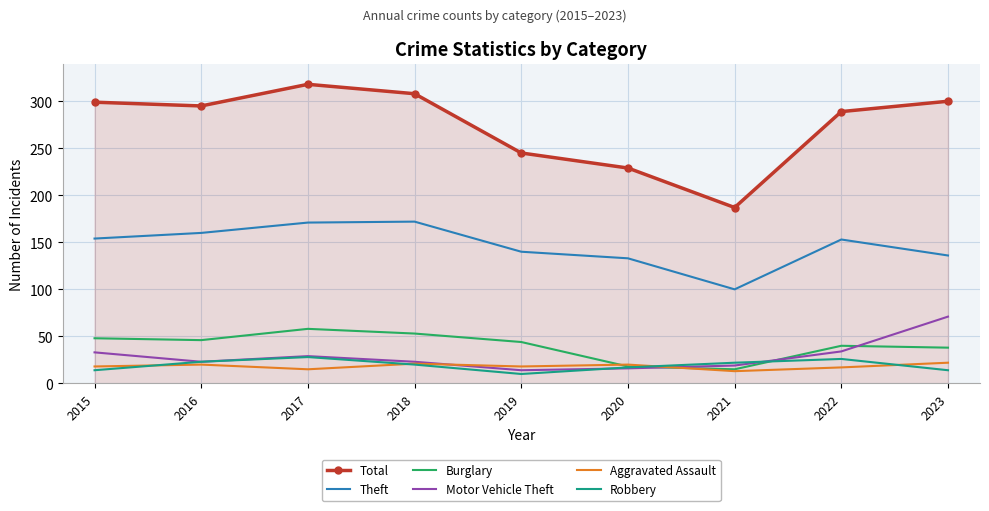

What is the spread (max minus min) of values at 2018?

288